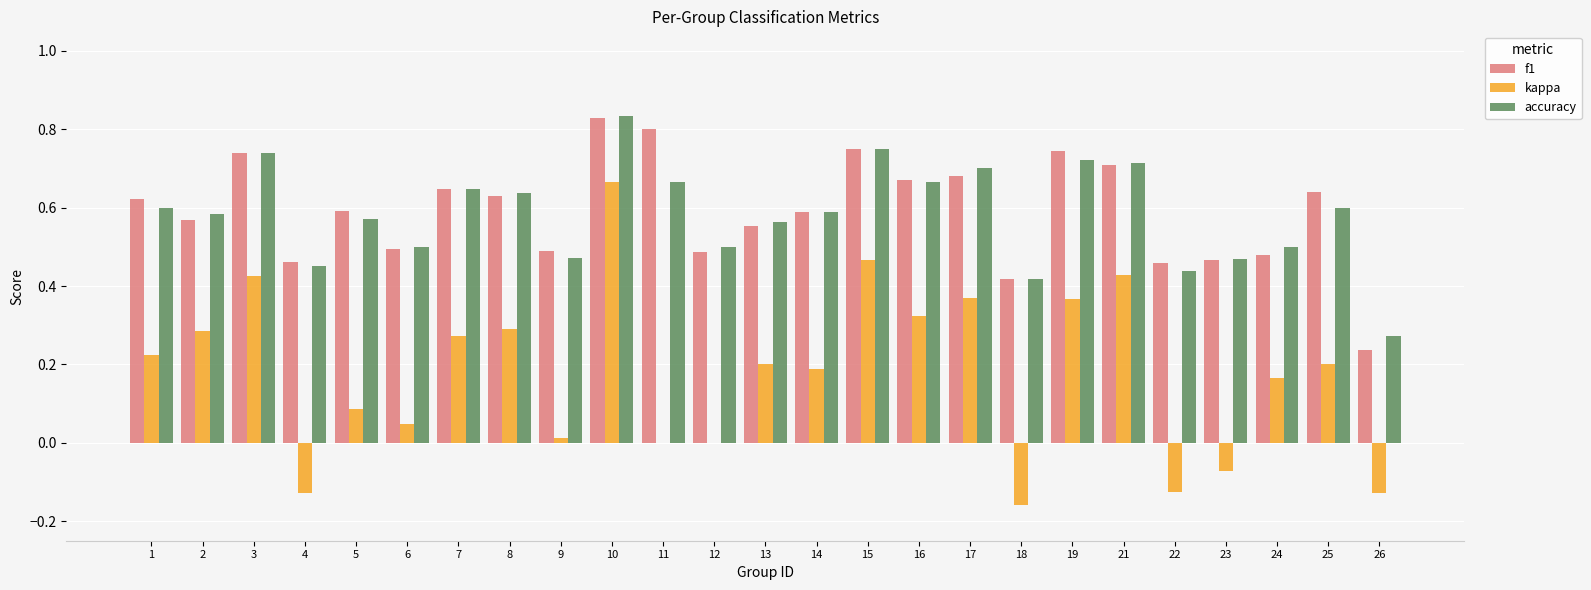

What is the sum of all f1 values?

14.7